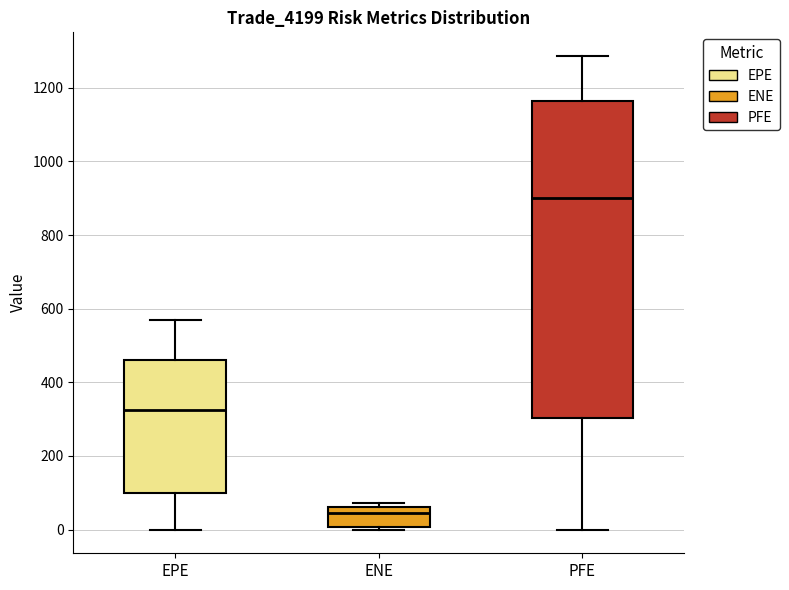

Where does the median line of the box for PFE sit on the y-axis? The values are not printed on the chart, so give them approximately, as read against the axis.

900